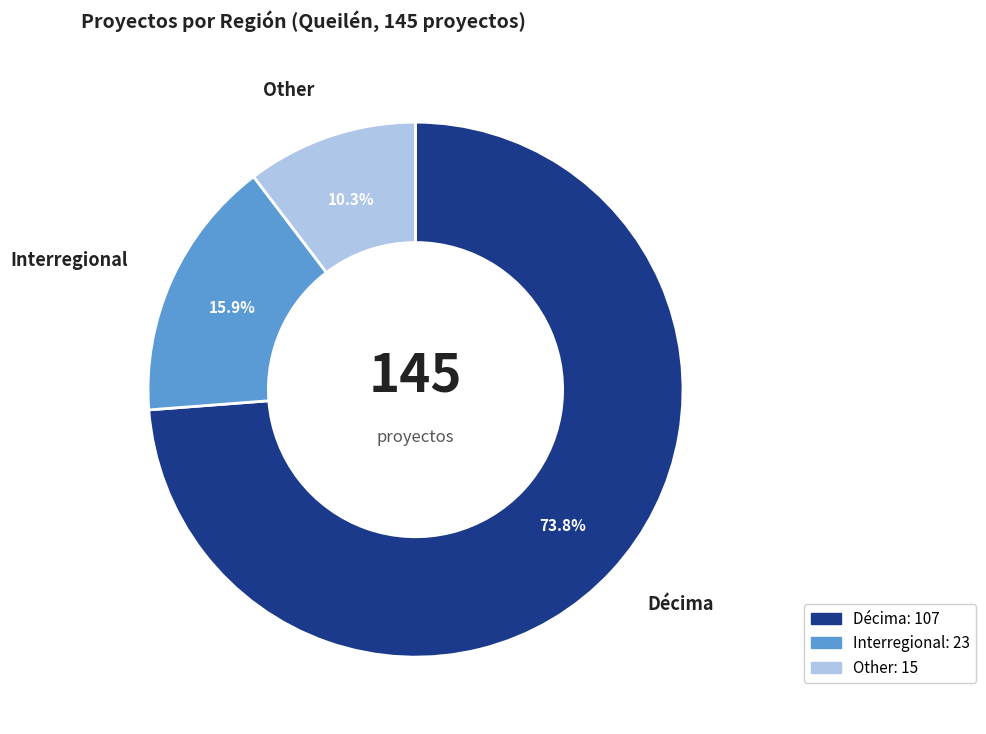

To the nearest percent, what is the difference between the Other and Interregional slice percentages?

6%